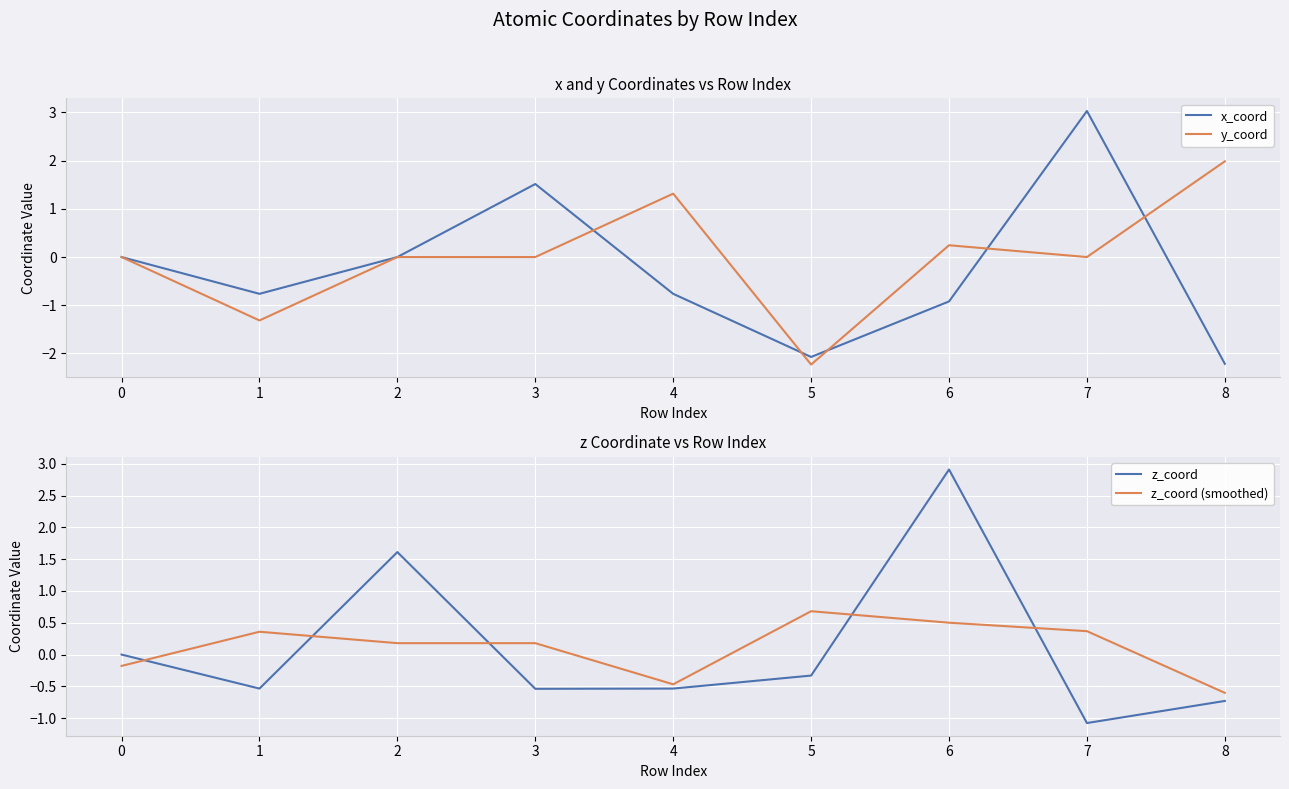

The y_coord series shows -2.2 at 5. True or false?

True